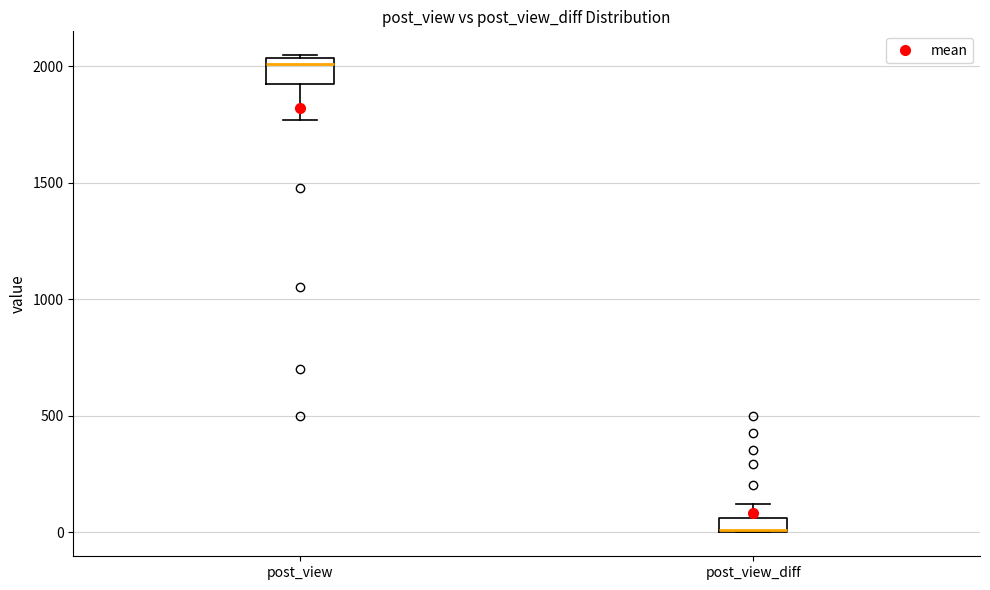

Where is the upper edge of the box for post_view_diff on the y-axis? The values are not printed on the chart, so give them approximately, as read against the axis.

50